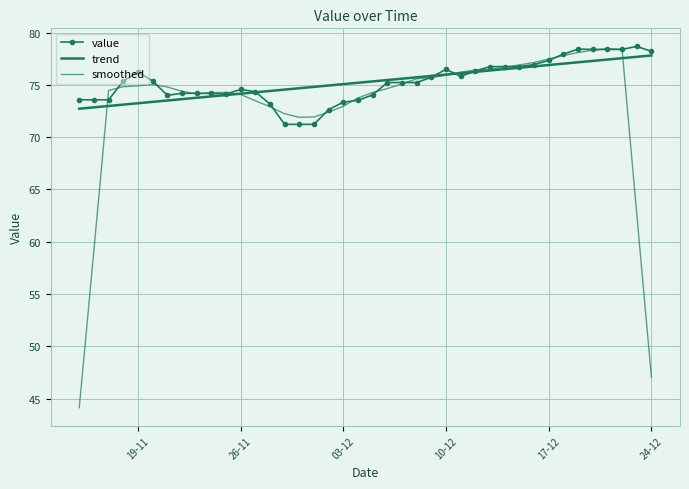

Rank the series by their maximum value, from lowest to highest.

trend, smoothed, value